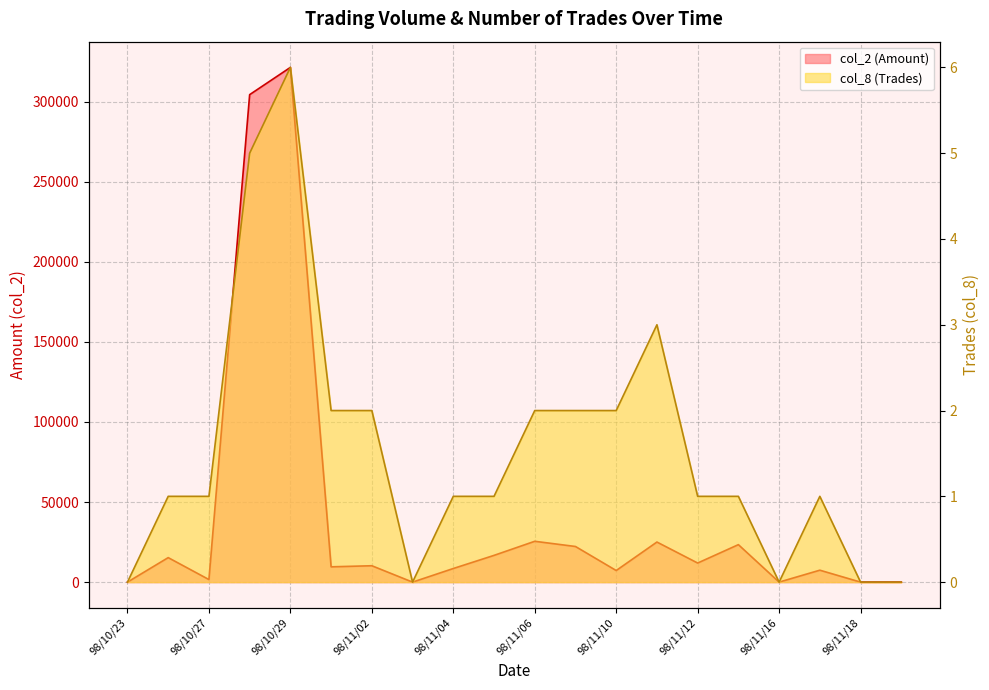

Is it true that col_2 (Amount) equals 10230 at 98/11/02?

True